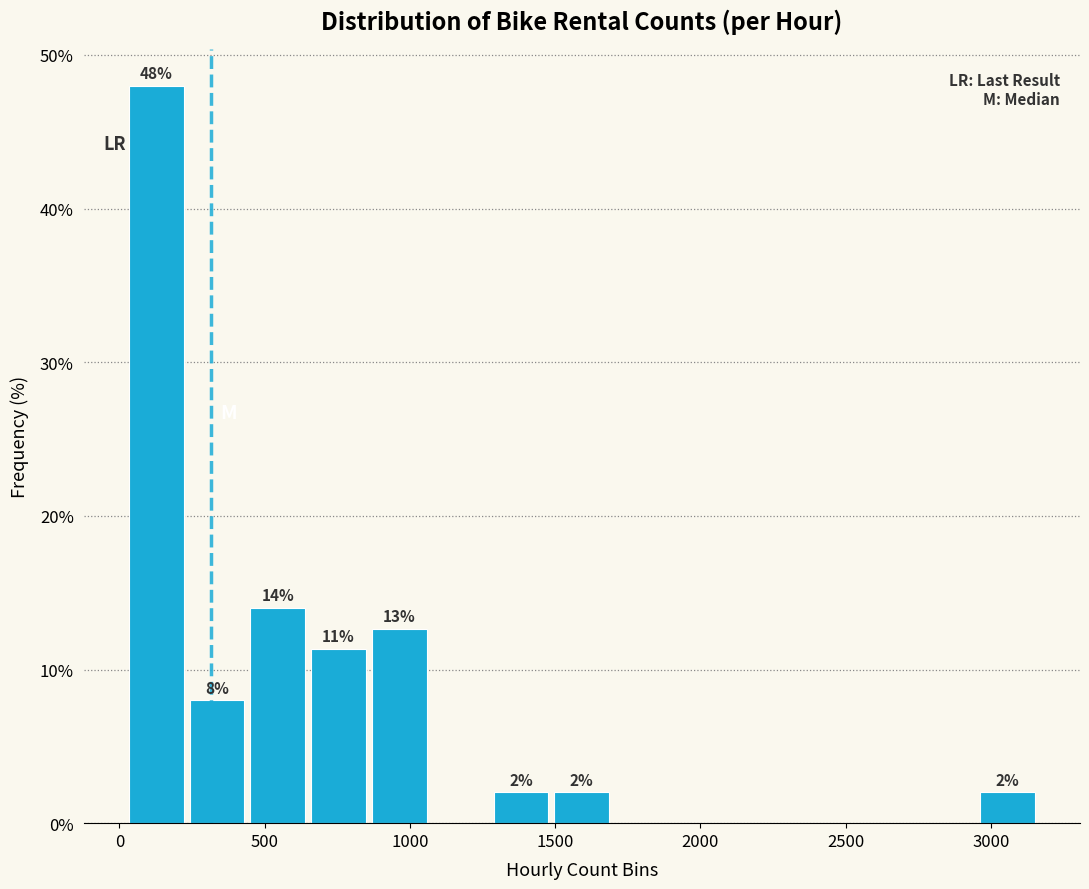

Over which range of the x-axis is the bar tallest?

0 to 250